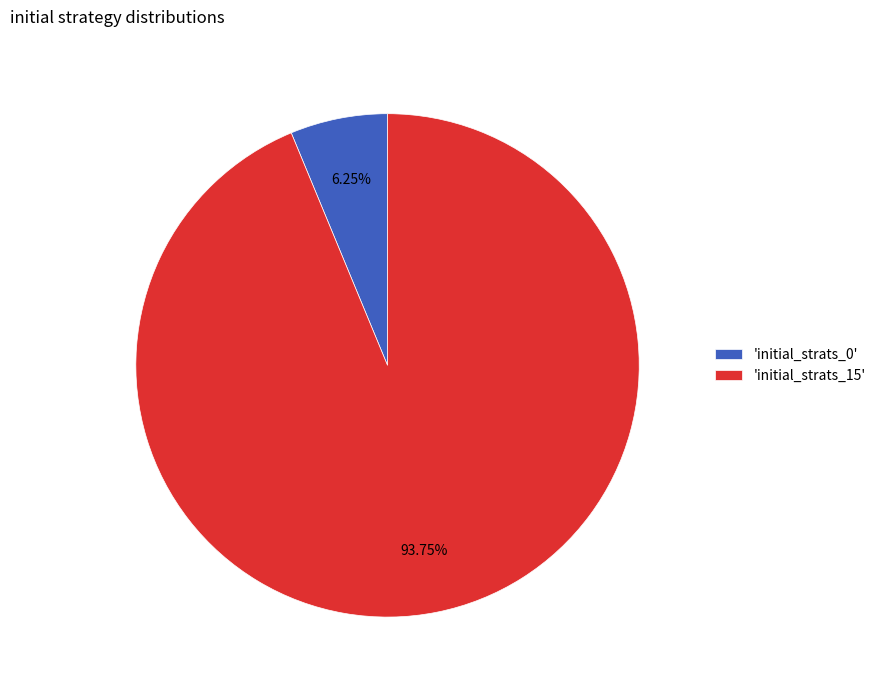

Approximately how many times larger is the value at 'initial_strats_15' compared to 'initial_strats_0'?

15.0